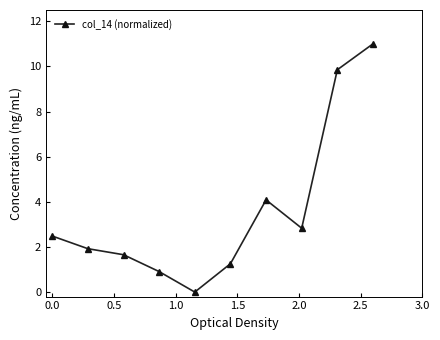

How many lines are shown in the chart?

1